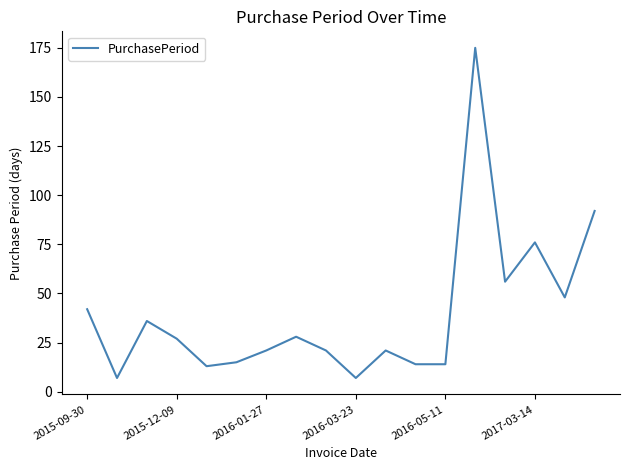

What is the minimum value shown in the chart?

7